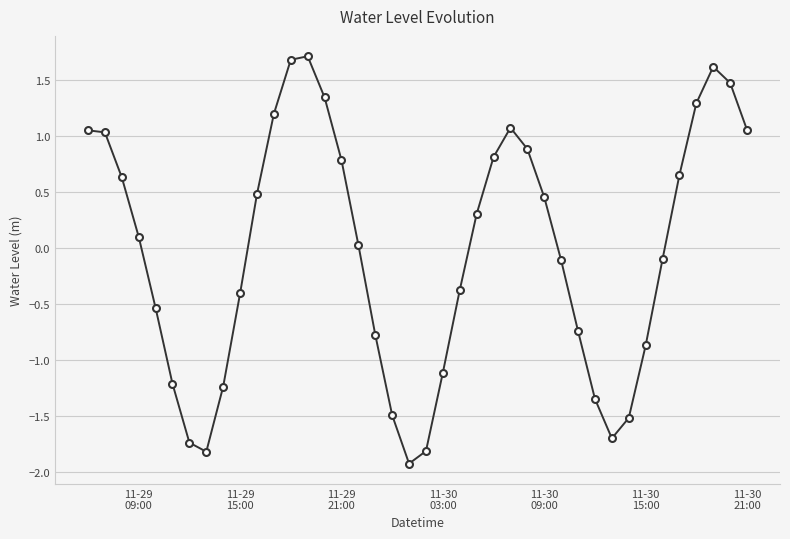

Count the number of values greater than 0.

21